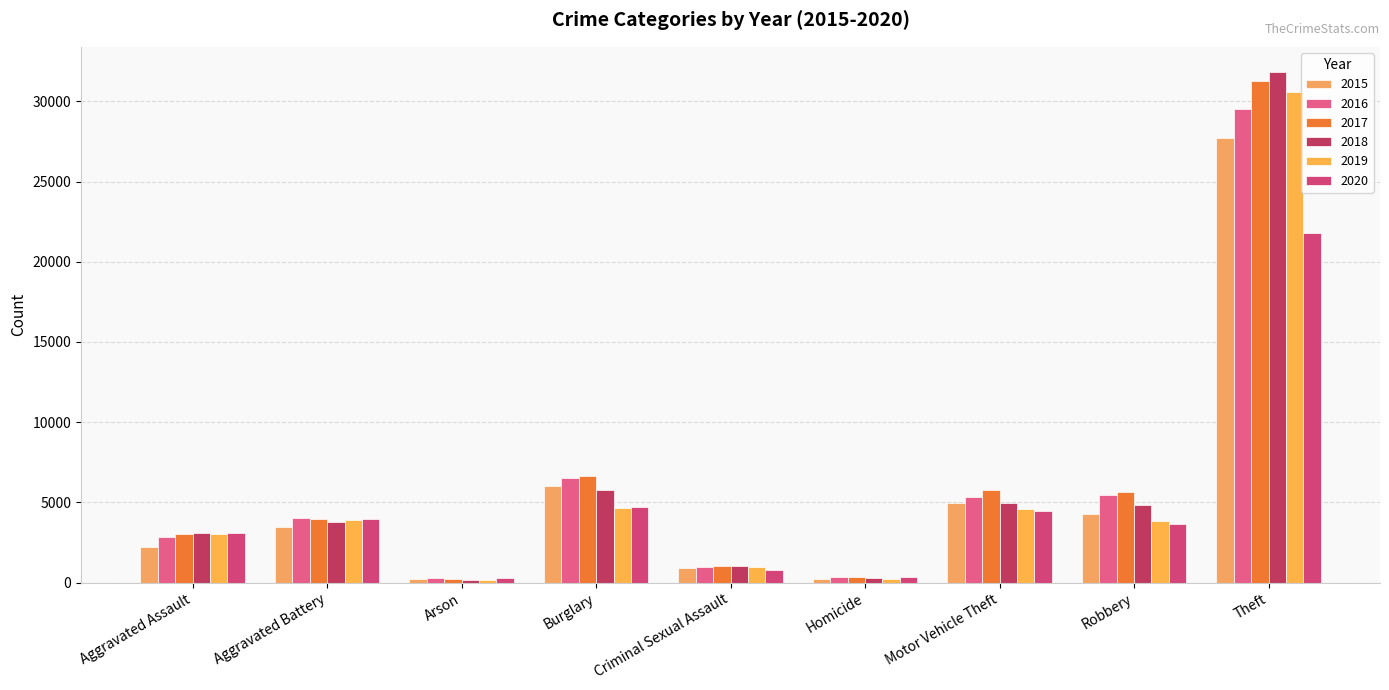

How many values in the 2020 series are below 3656?

4